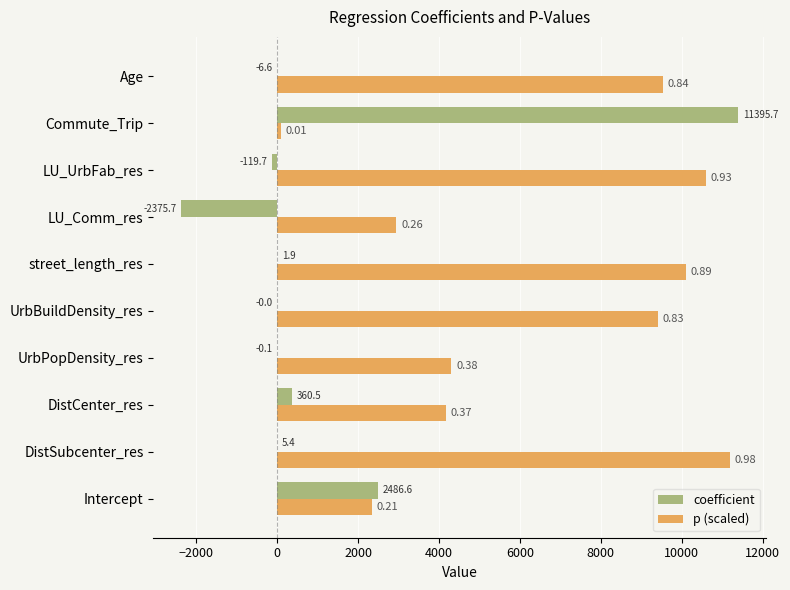

At which label is coefficient closest to 4509?

Intercept